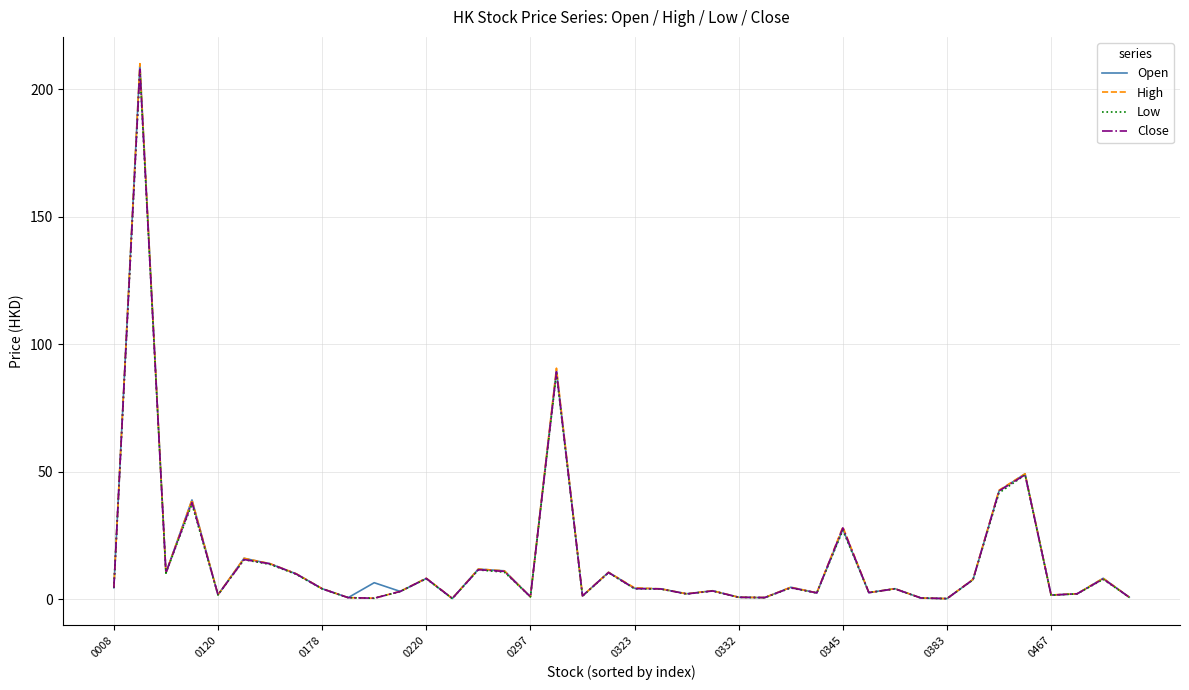

At how many categories does at least one series exceed 62?

2